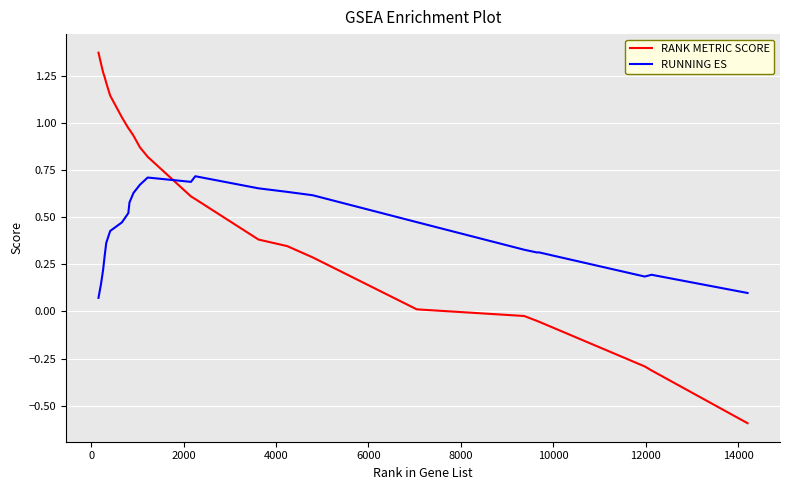

True or false: RANK METRIC SCORE and RUNNING ES cross at least once.

True